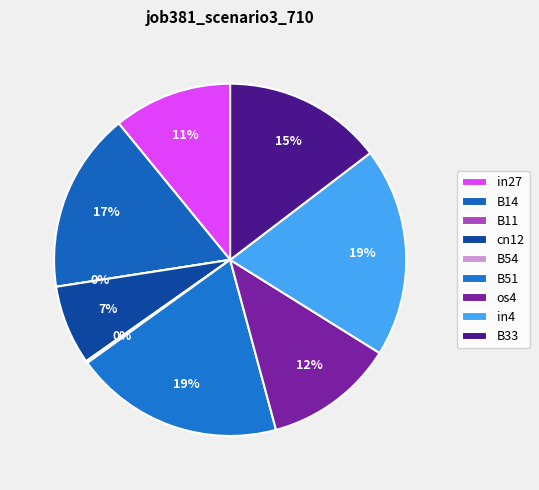

To the nearest percent, what is the difference between the in27 and in4 slice percentages?

8%